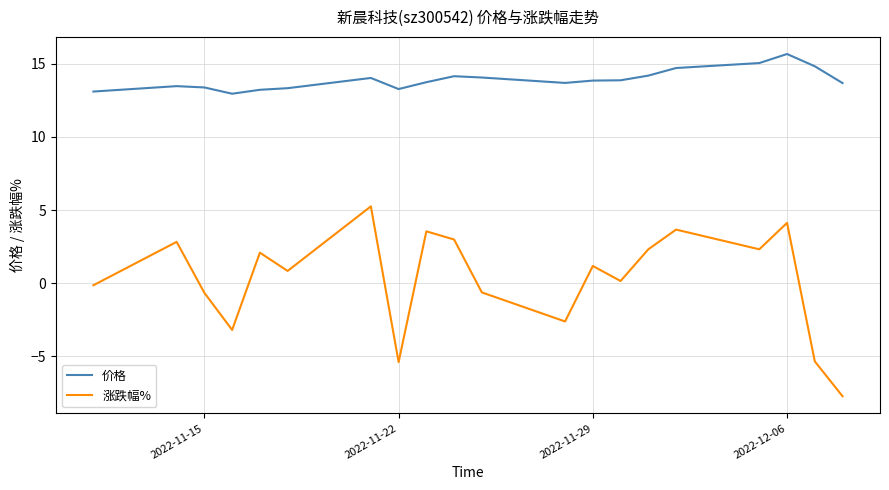

List the series in order of their peak value, lowest first.

涨跌幅%, 价格